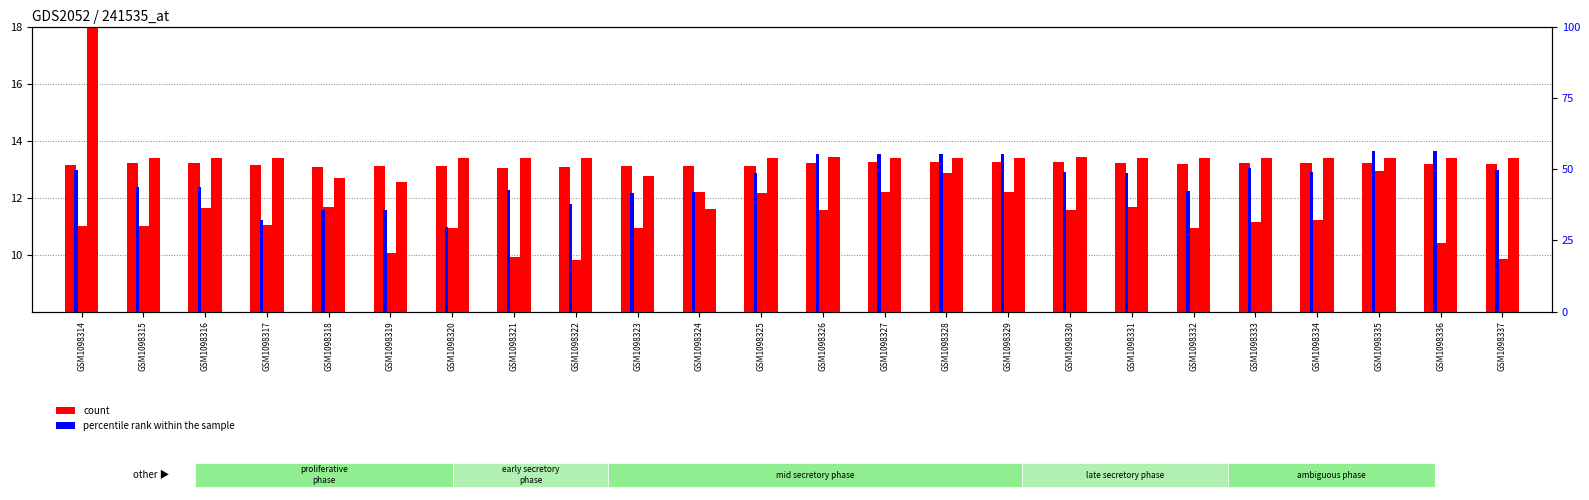

At which label does col_2 (percentile) first exceed 12?

GSM1098314